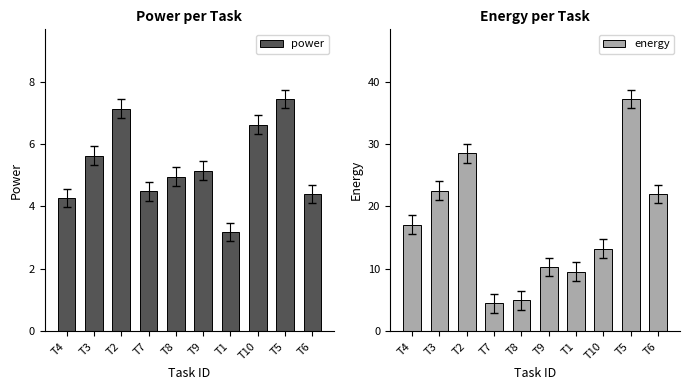

At how many categories does at least one series exceed 26?

2